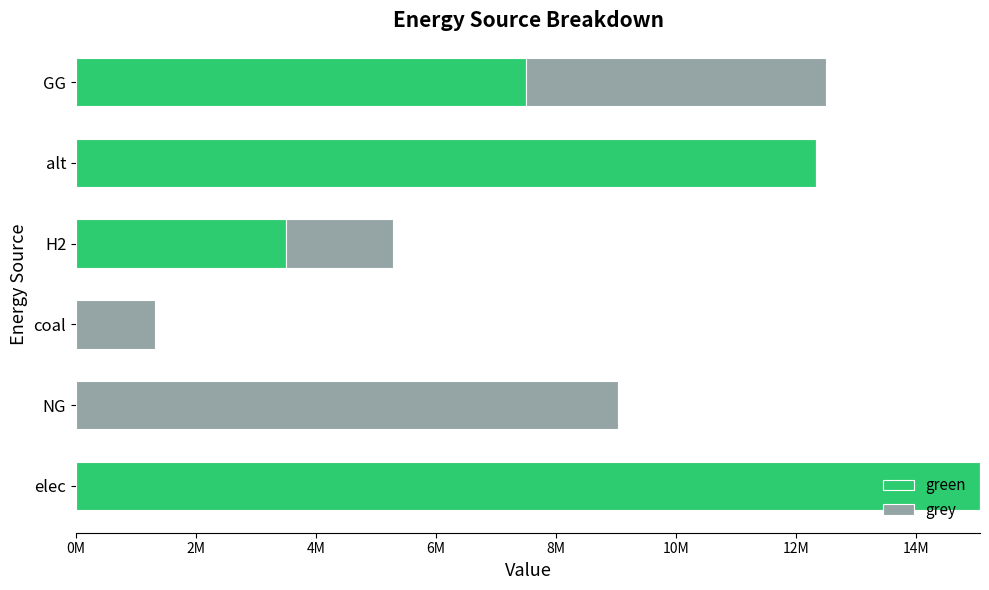

What is the average value of the grey series?

2856404.9